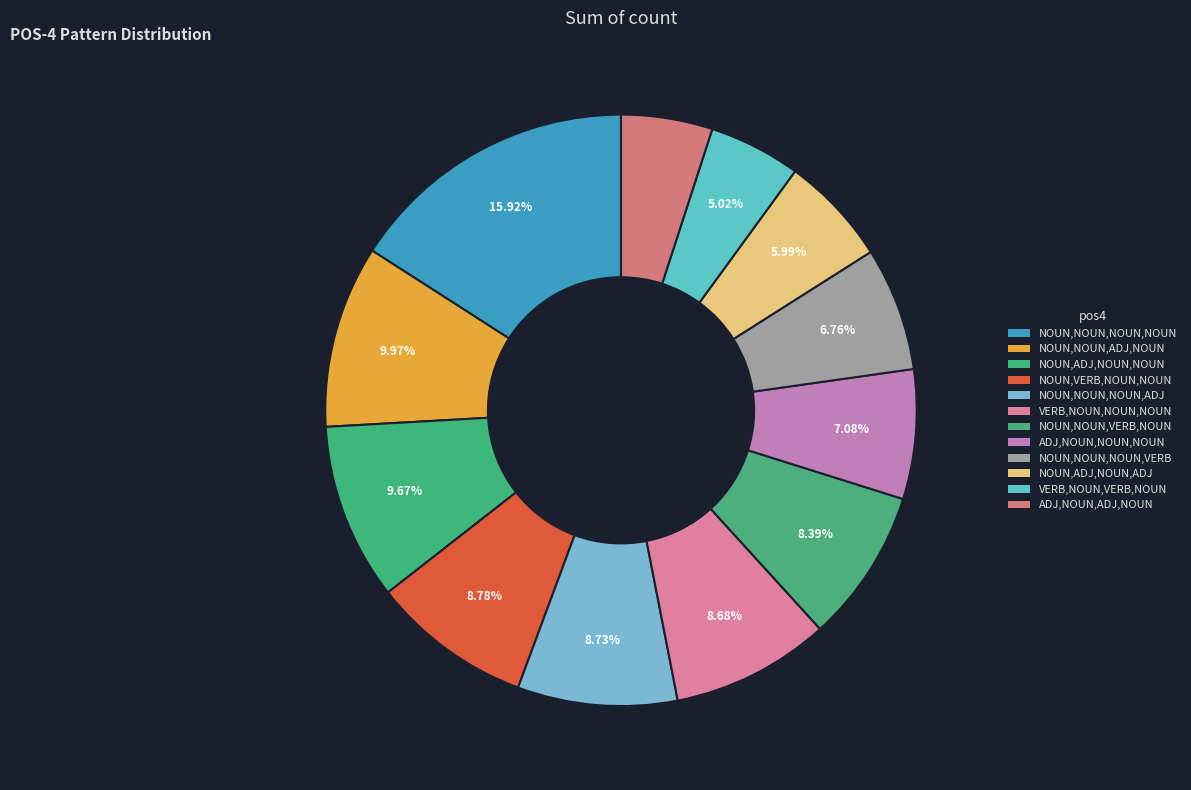

How many segments does this pie chart have?

12